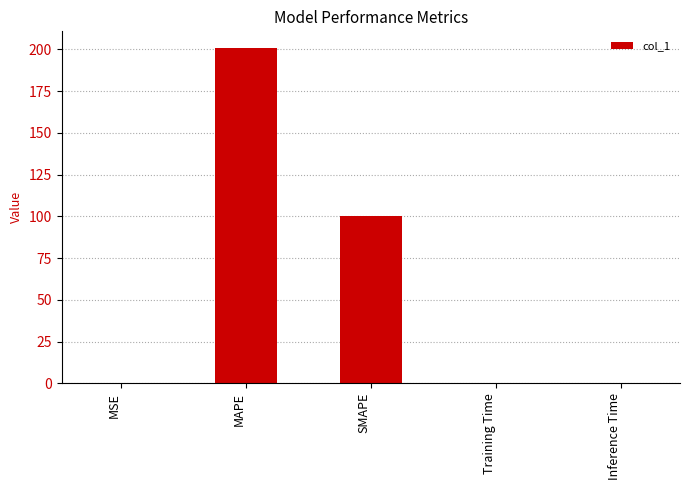

What is the maximum value shown in the chart?

200.8